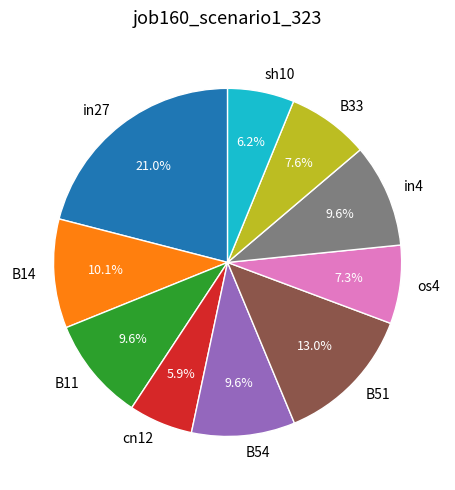

To the nearest percent, what is the average slice percentage?

10%